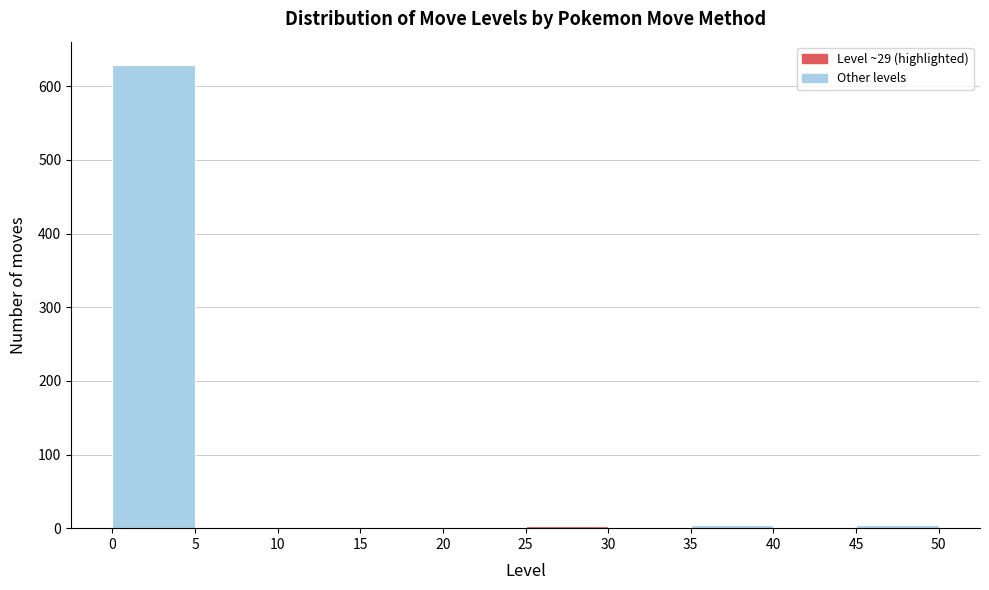

Reading left to right, transcribe this chart: for each bar, give the range it covers on the x-axis and its height. The values are not printed on the chart, so give them approximately, as read against the axis.

0 to 5: 630
5 to 10: 0
10 to 15: 0
15 to 20: 0
20 to 25: under 10
25 to 30: under 10
30 to 35: under 10
35 to 40: under 10
40 to 45: 0
45 to 50: under 10